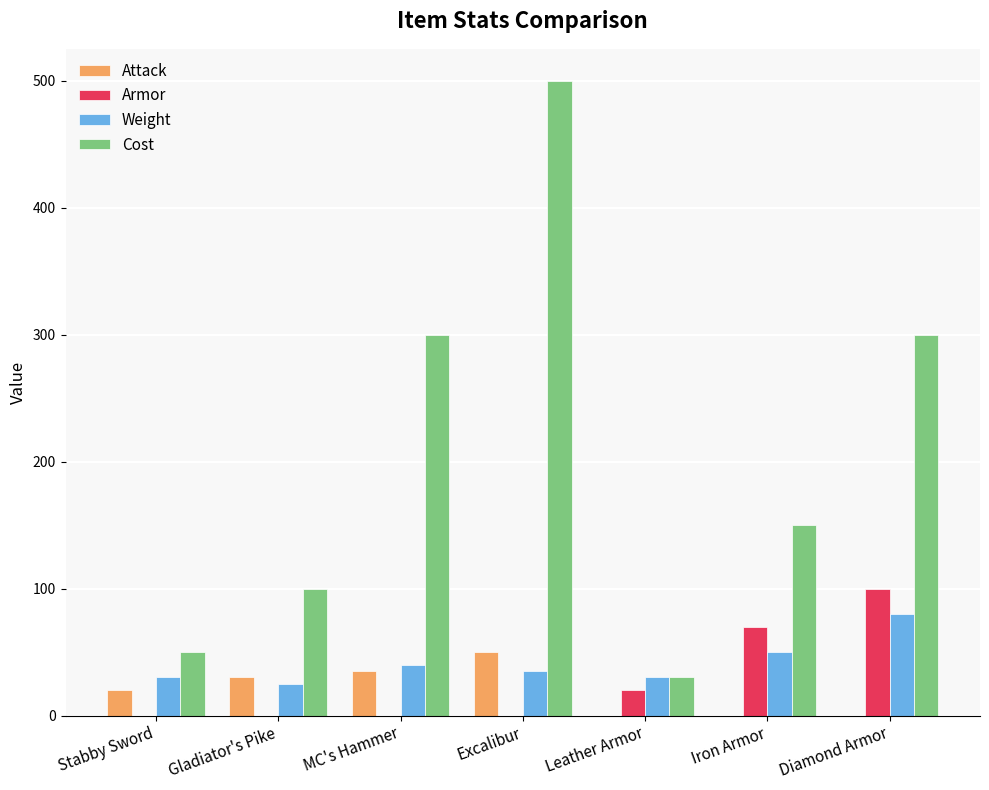

What is the sum of the Cost values at Stabby Sword and Excalibur?

550